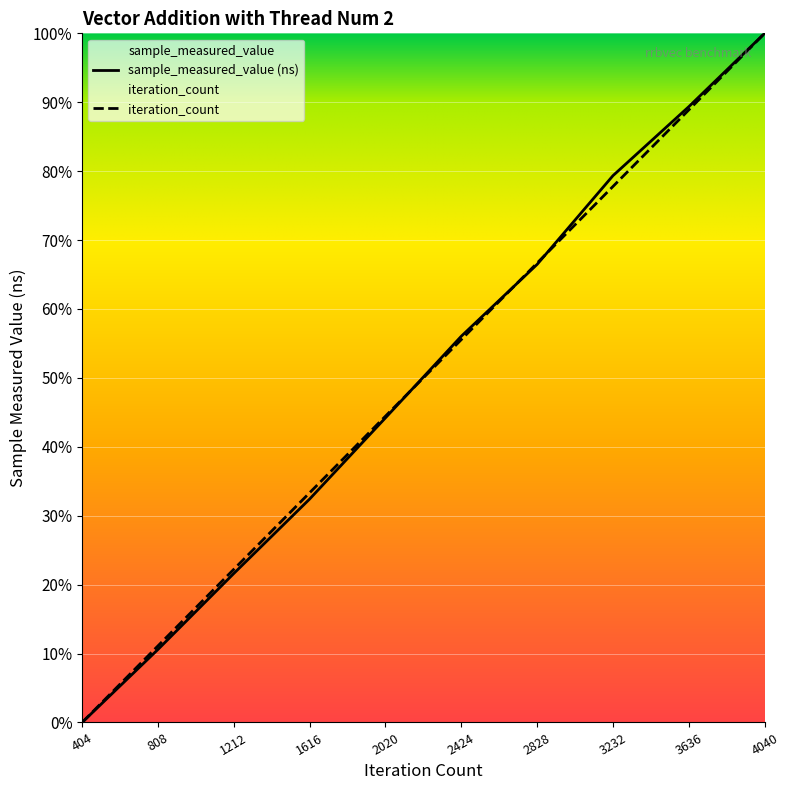

True or false: sample_measured_value and iteration_count intersect in this chart.

True